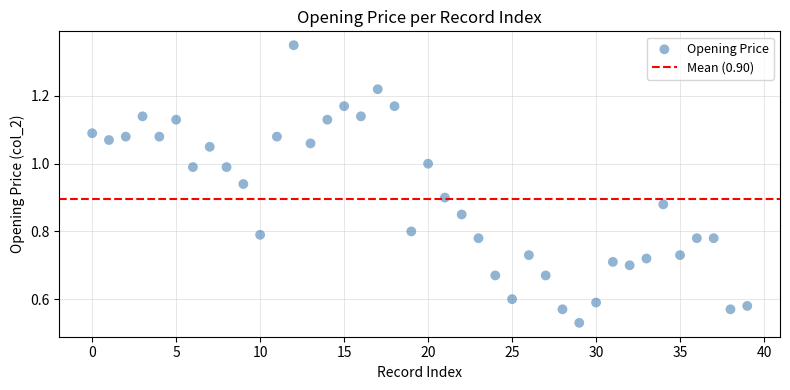

How many points are shown in the scatter plot?

40